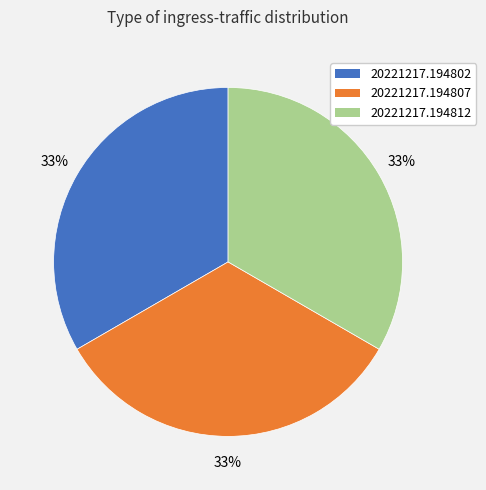

To the nearest percent, what is the average slice percentage?

33%